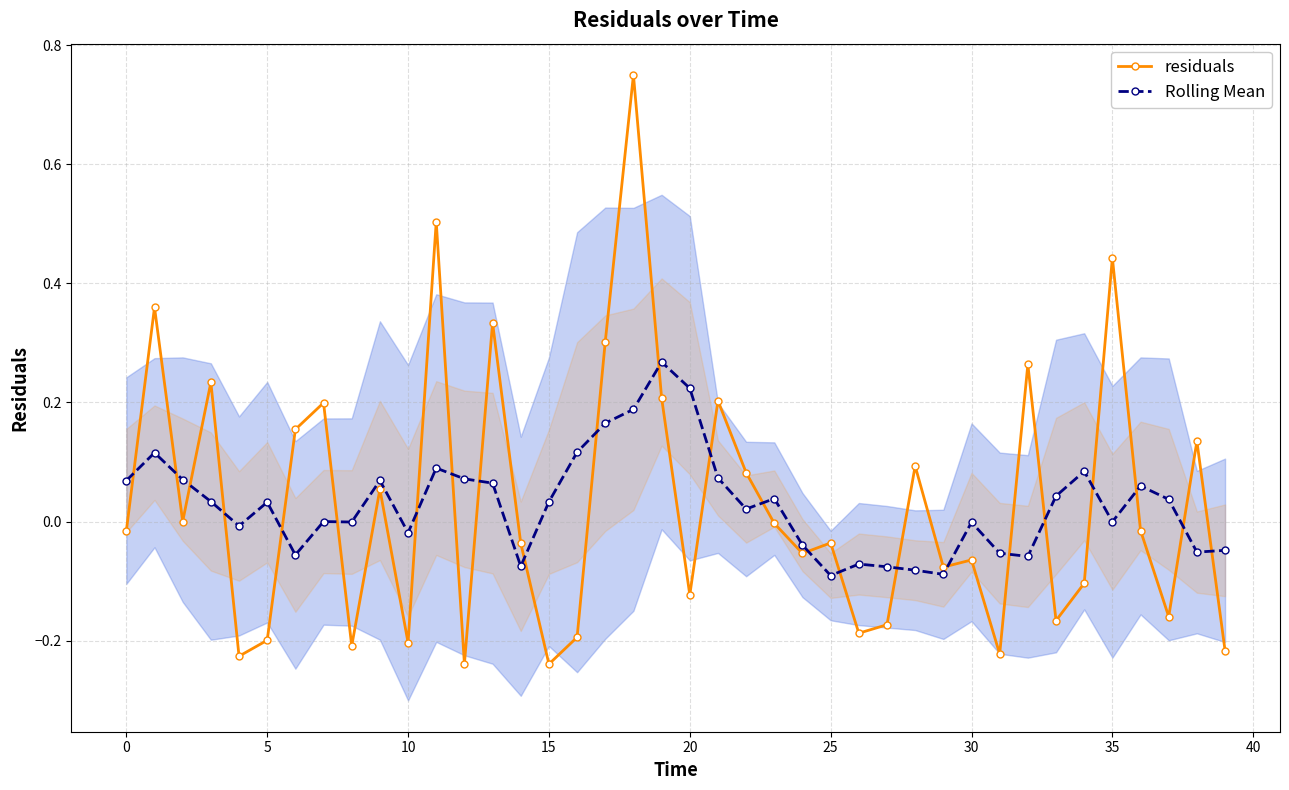

How many lines are shown in the chart?

2